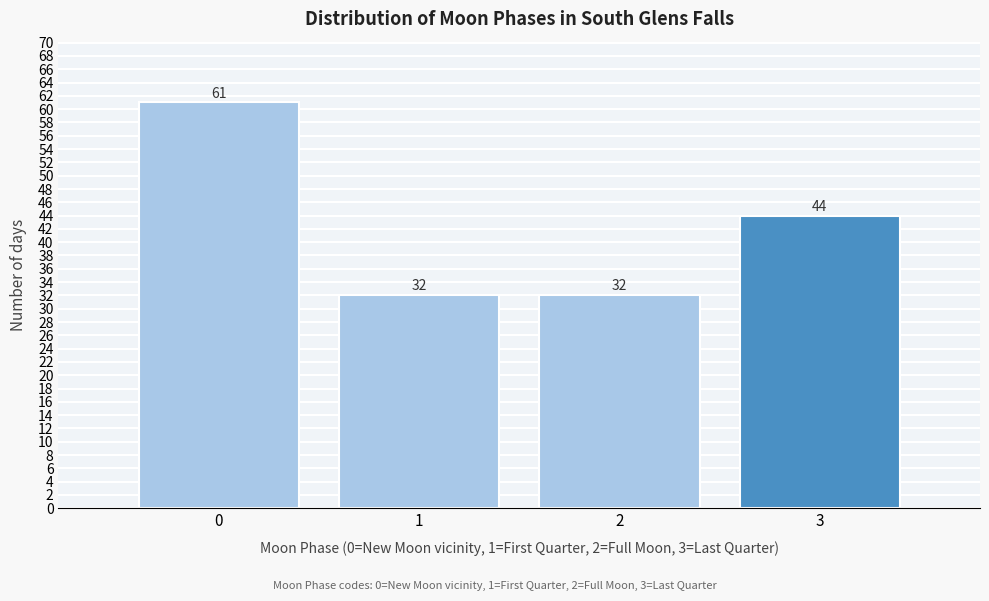

Reading left to right, list every bar in this chart as the range it spans on the x-axis followed by its height.

-0.5 to 0.5: 61
0.5 to 1.5: 32
1.5 to 2.5: 32
2.5 to 3.5: 44